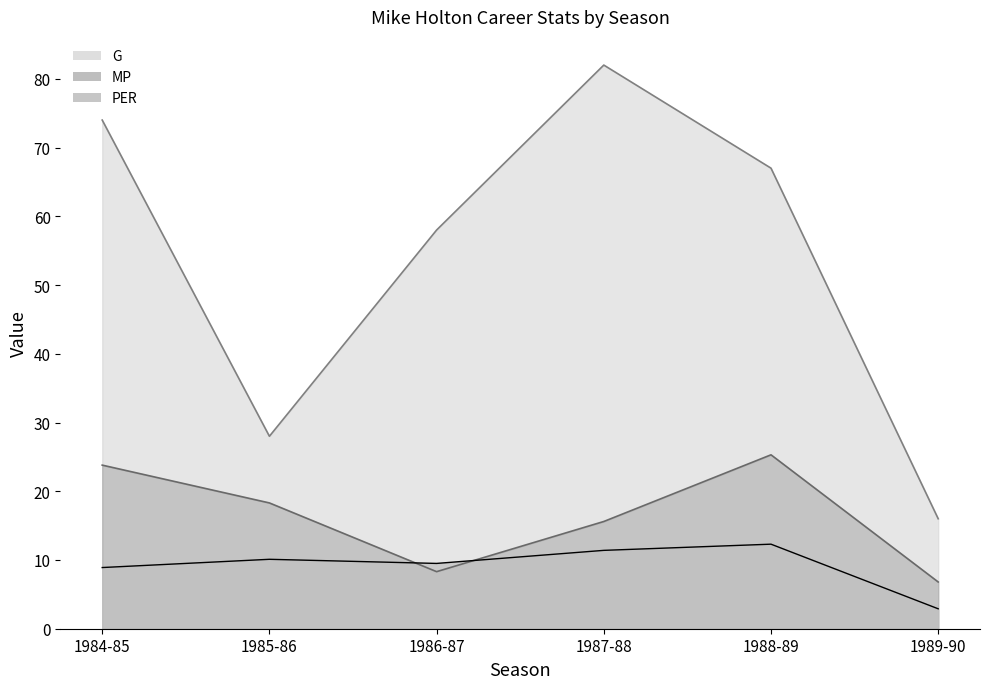

The MP series shows 25.3 at 1988-89. True or false?

True